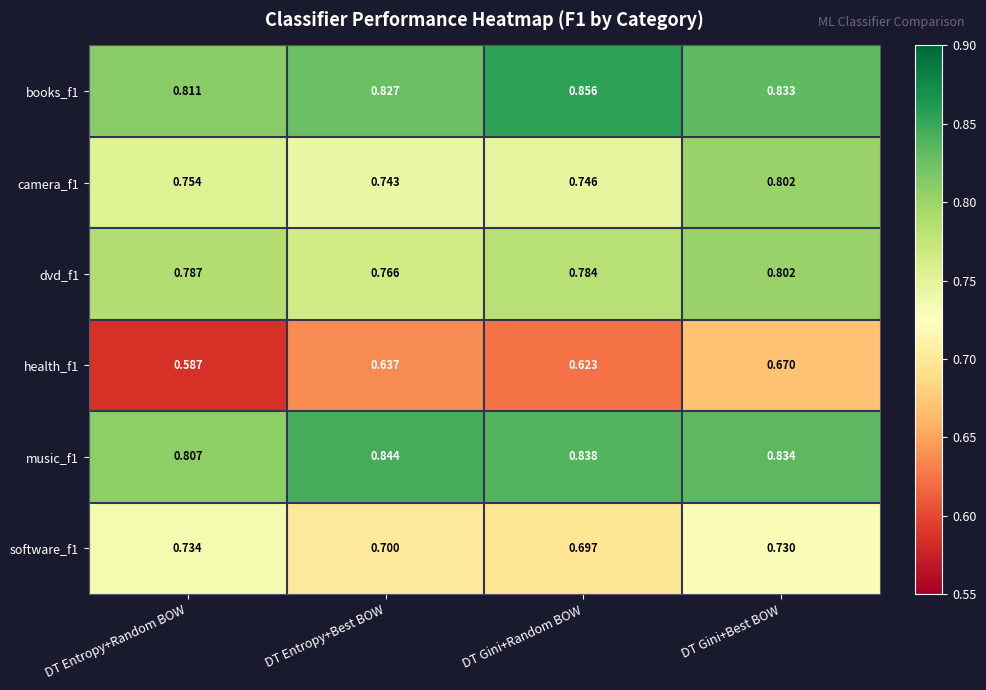

Which category has the lowest value across all series?

DT Entropy+Random BOW